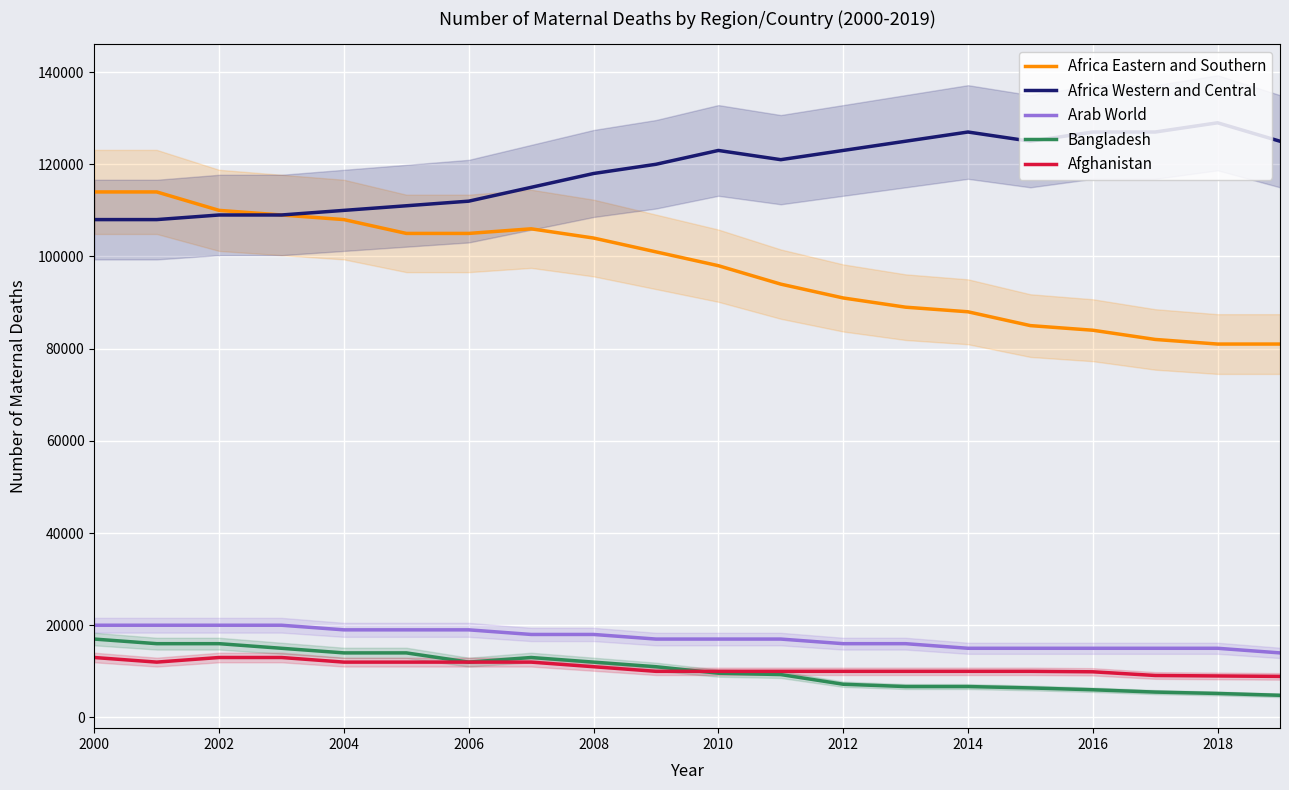

The value of Afghanistan at 2018 is 9000. True or false?

True